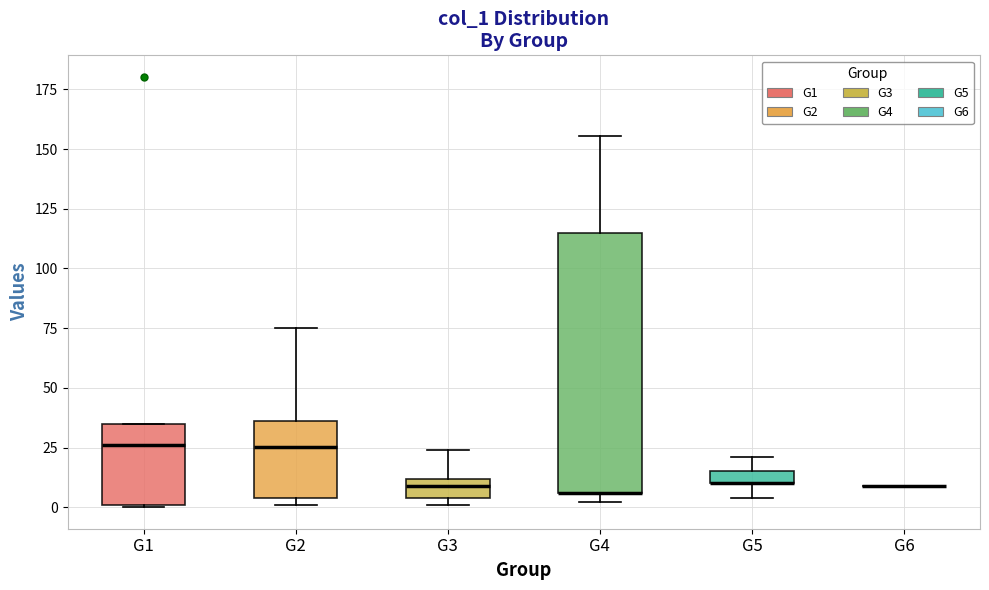

Where is the upper edge of the box for G3 on the y-axis? The values are not printed on the chart, so give them approximately, as read against the axis.

10